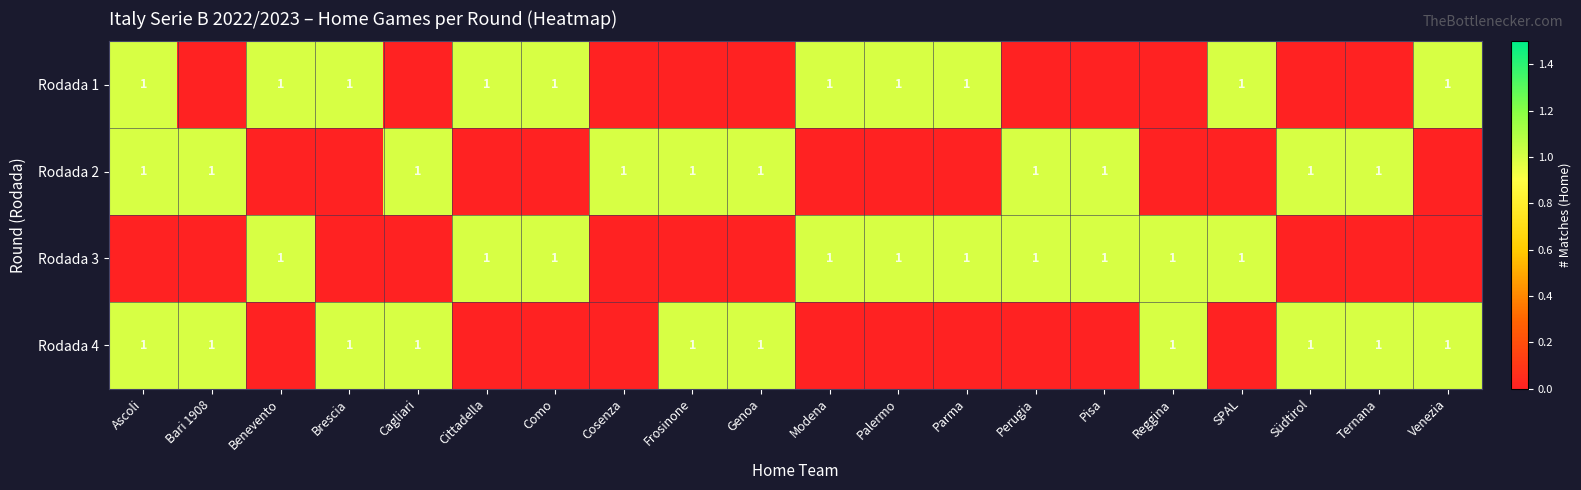

What is the sum of the Rodada 2 values at Pisa and Genoa?

2